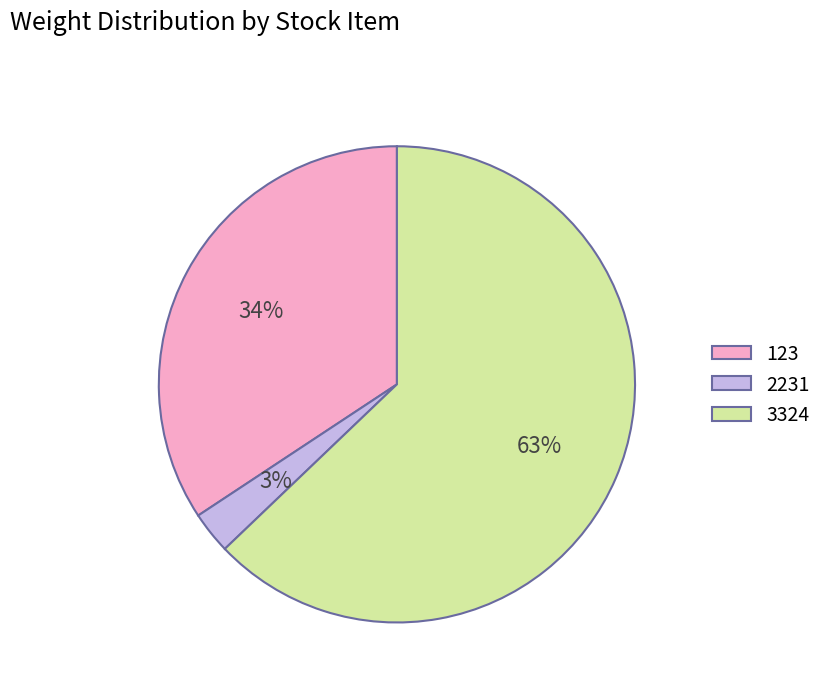

What percentage is the 3324 slice, to the nearest percent?

63%